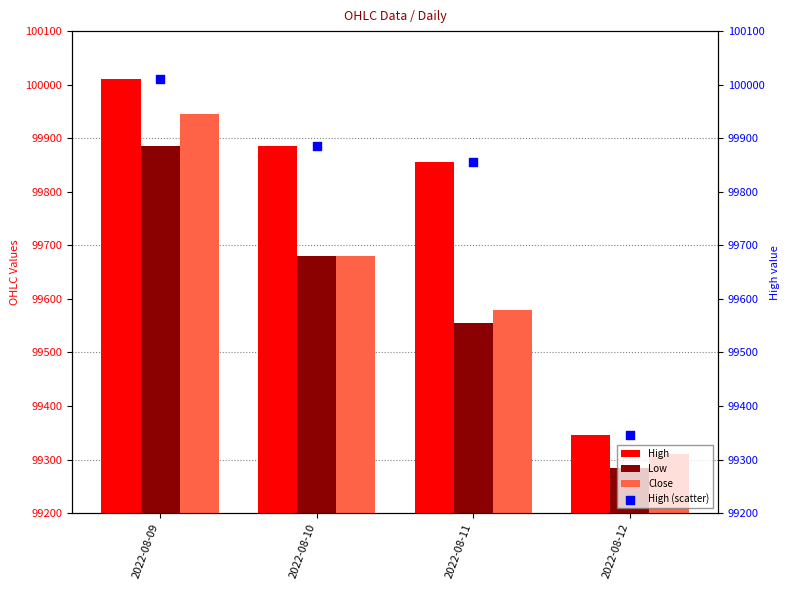

Which series reaches the maximum Y coordinate?

High